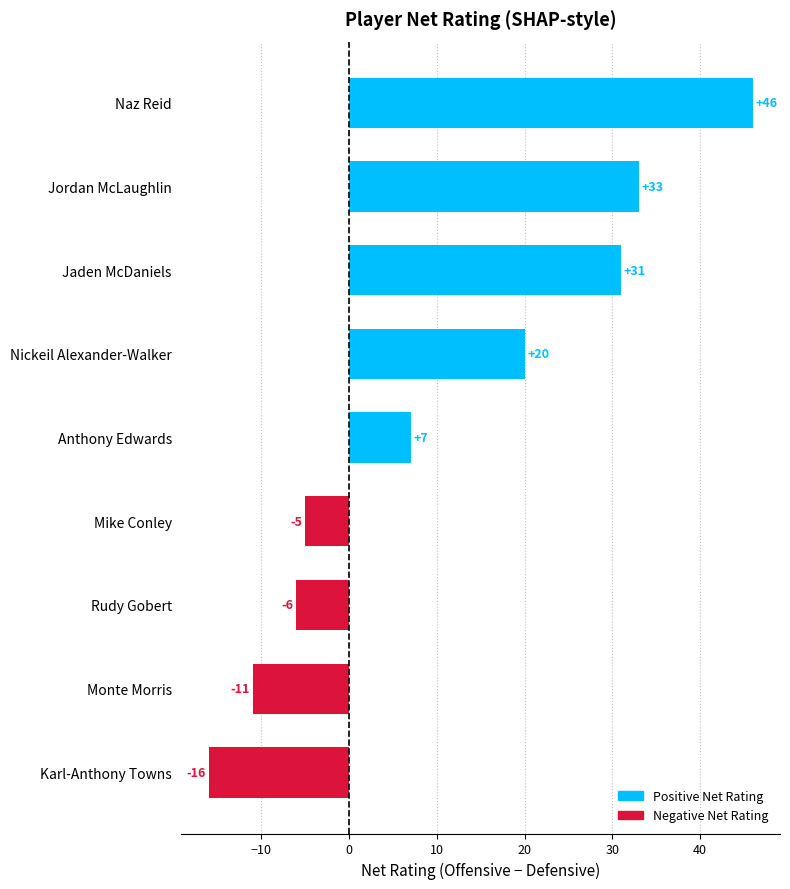

What is the sum of all values?

99